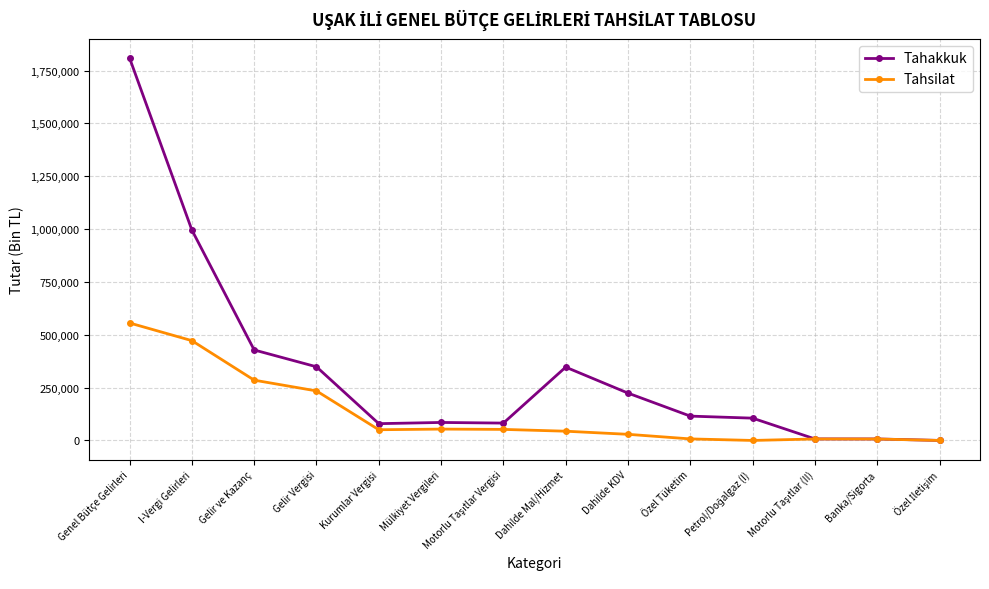

Which category has the highest value in the Tahakkuk series?

Genel Bütçe Gelirleri